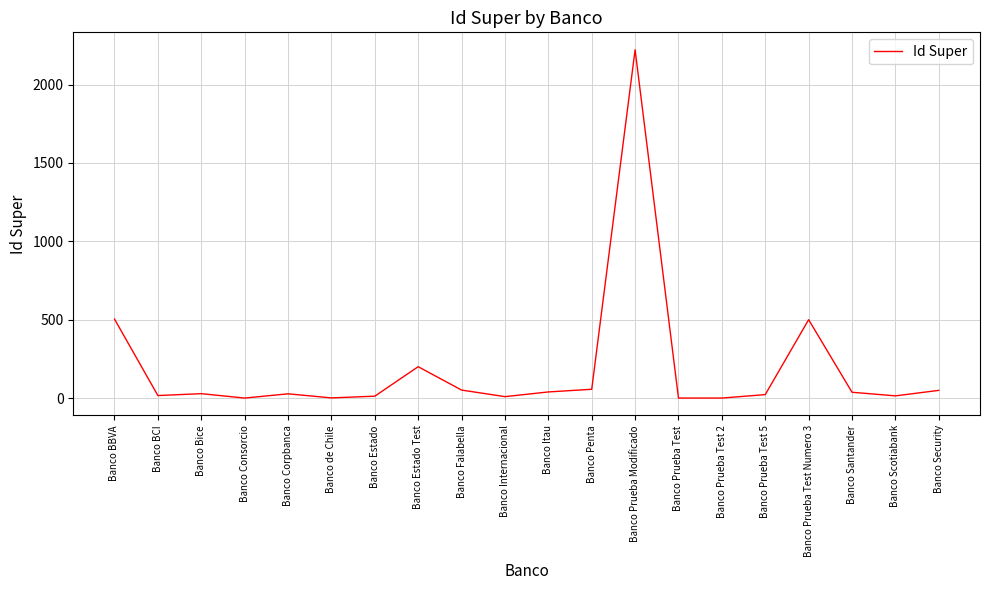

The value at Banco Prueba Test Numero 3 is 500. True or false?

True